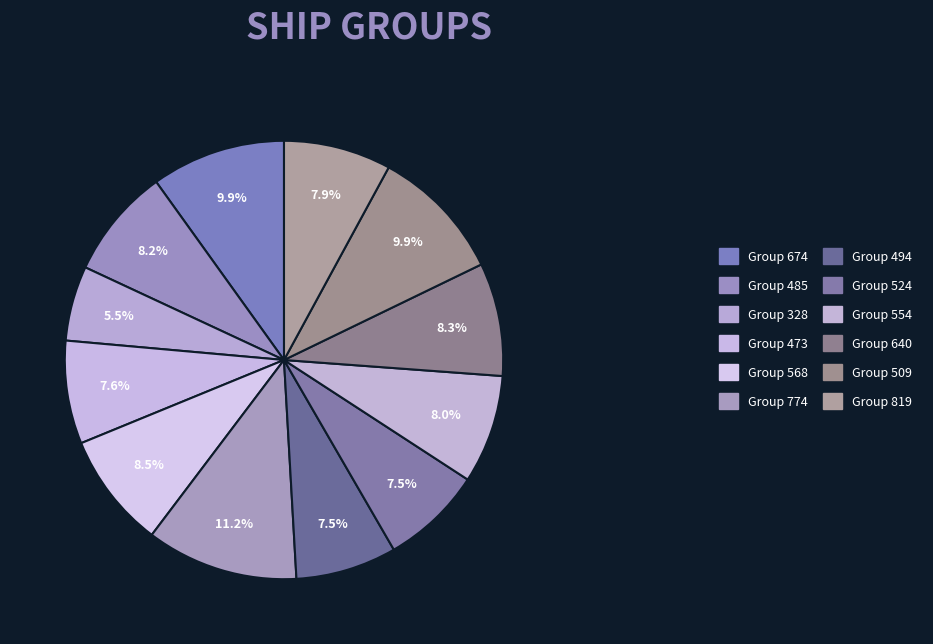

Does any single category account for the majority?

No